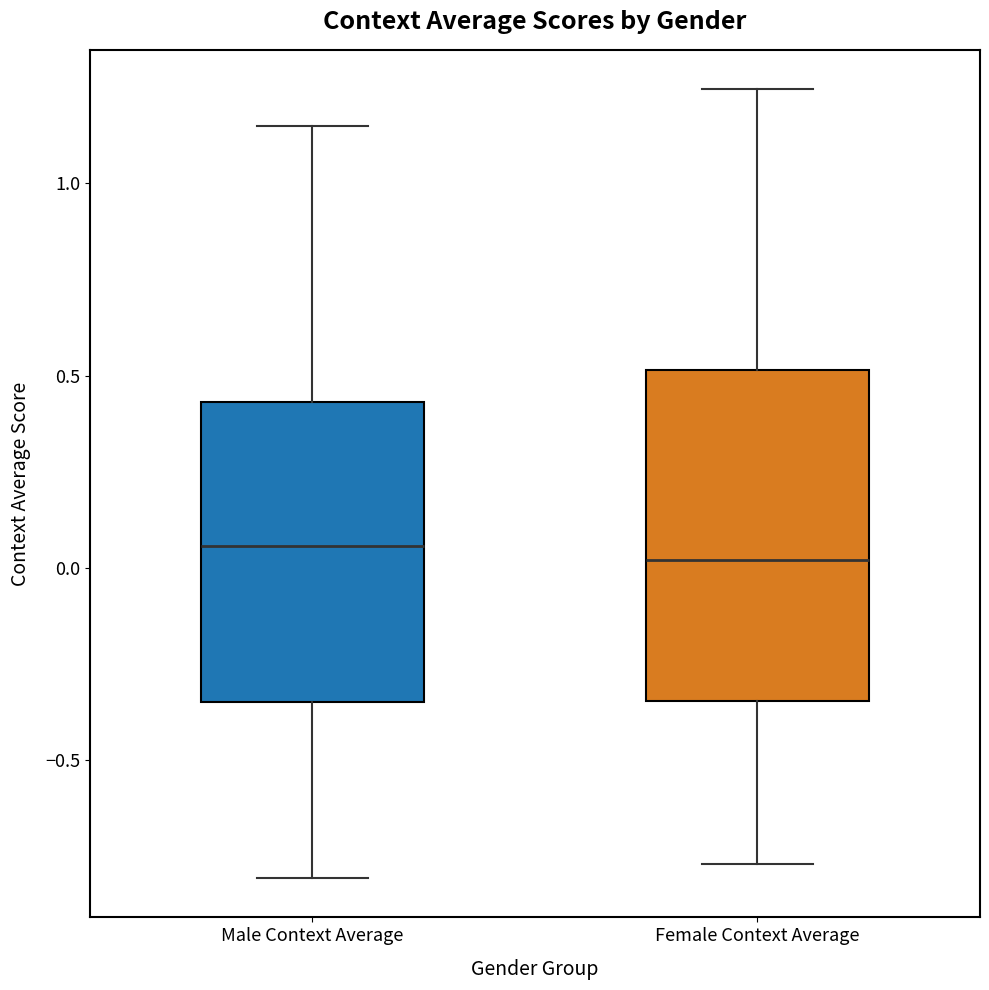

Reading left to right, transcribe this box plot: for each box, give where its median line is, the range the box spans, and where its two whiskers end, as read against the y-axis. The values are not printed on the chart, so give them approximately, as read against the axis.

Male Context Average: median 0.05, box -0.35 to 0.45, whiskers -0.80 to 1.15
Female Context Average: median 0.00, box -0.35 to 0.50, whiskers -0.75 to 1.25